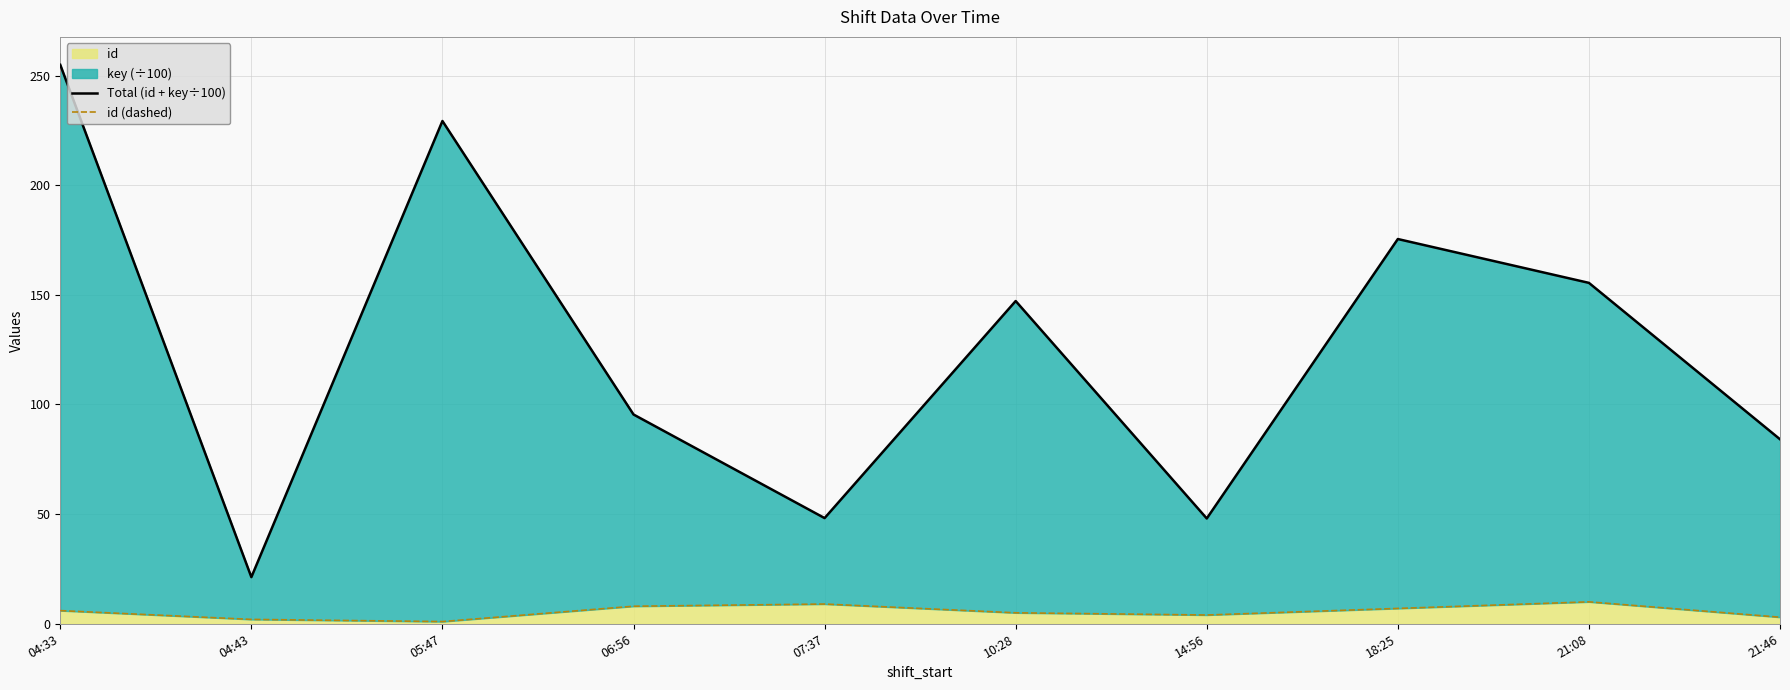

Where is id (dashed) nearest to the value 5?

10:28